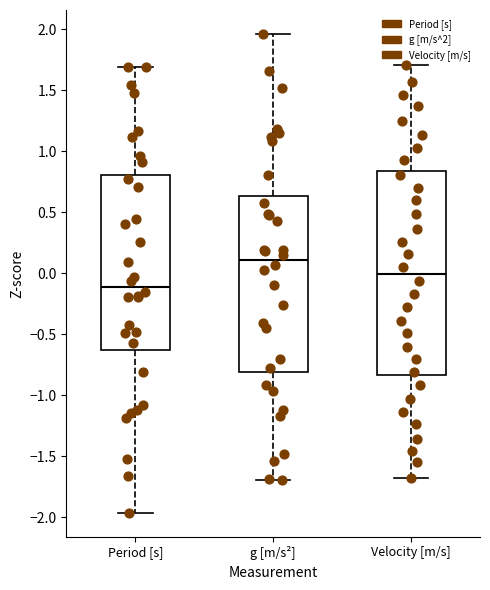

Where is the upper edge of the box for Velocity [m/s] on the y-axis? The values are not printed on the chart, so give them approximately, as read against the axis.

0.85